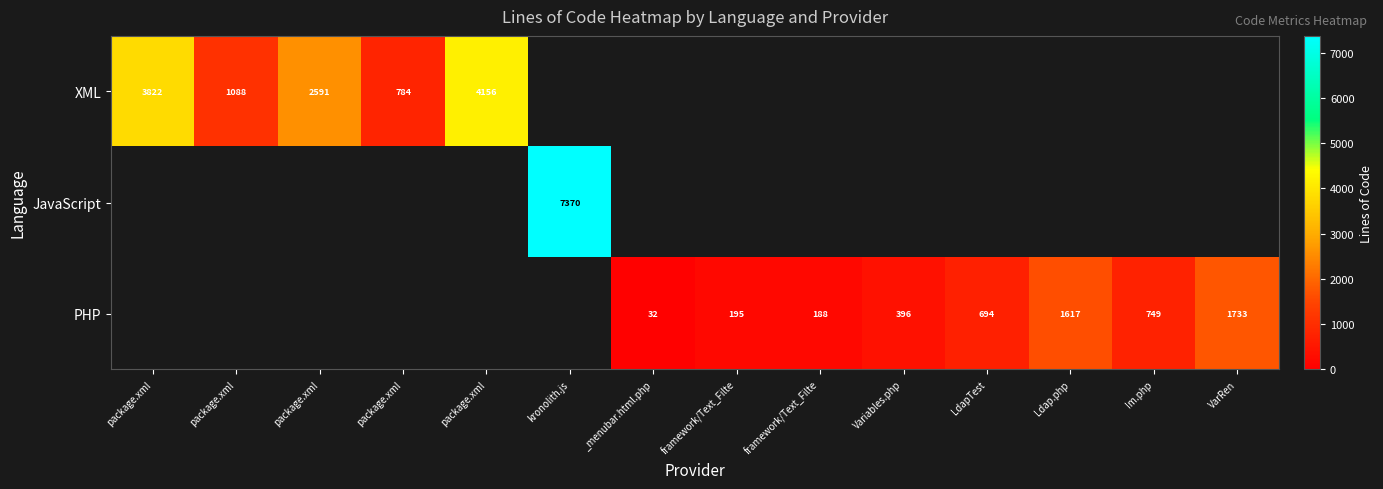

List the labels in order of XML value, smallest first.

kronolith.js, _menubar.html.php, framework/Text_Filte, framework/Text_Filte, Variables.php, LdapTest, Ldap.php, Im.php, VarRen, package.xml, package.xml, package.xml, package.xml, package.xml